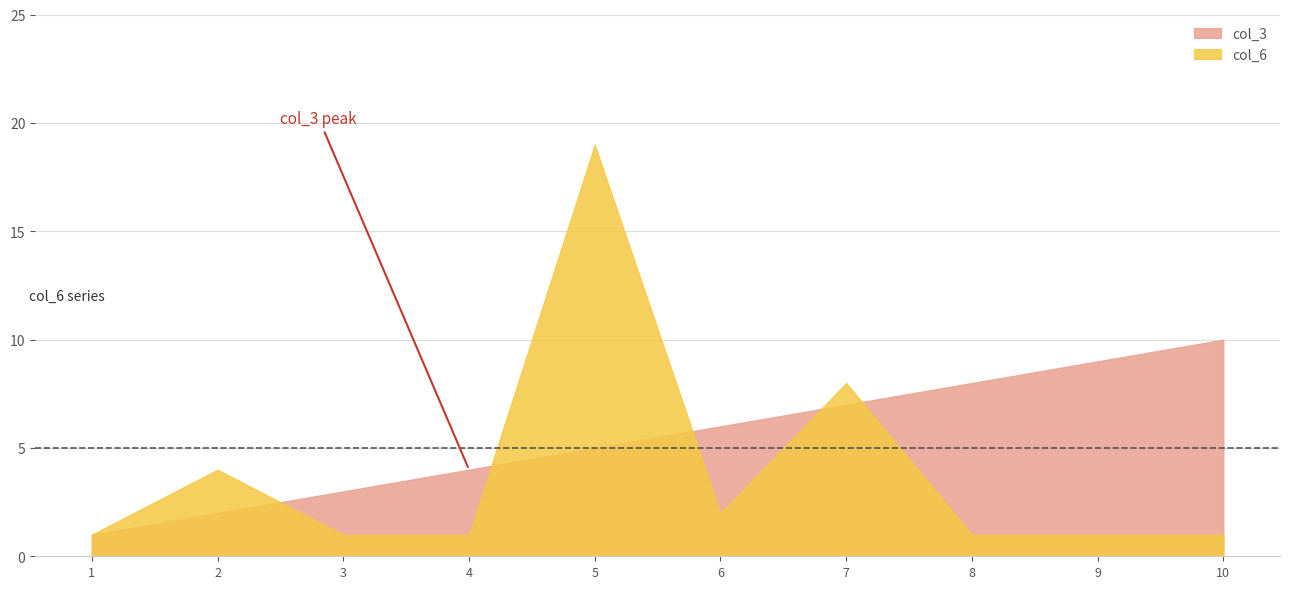

Is the value of col_6 at 9 greater than the value of col_3 at 10?

No